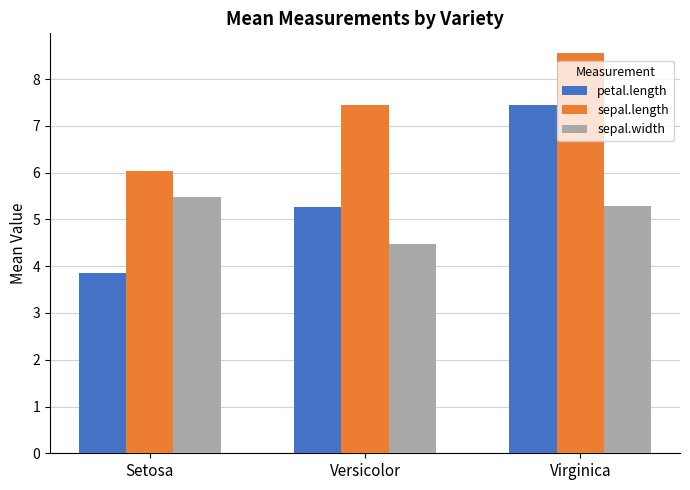

Rank the series at Setosa from highest to lowest value.

sepal.length, sepal.width, petal.length